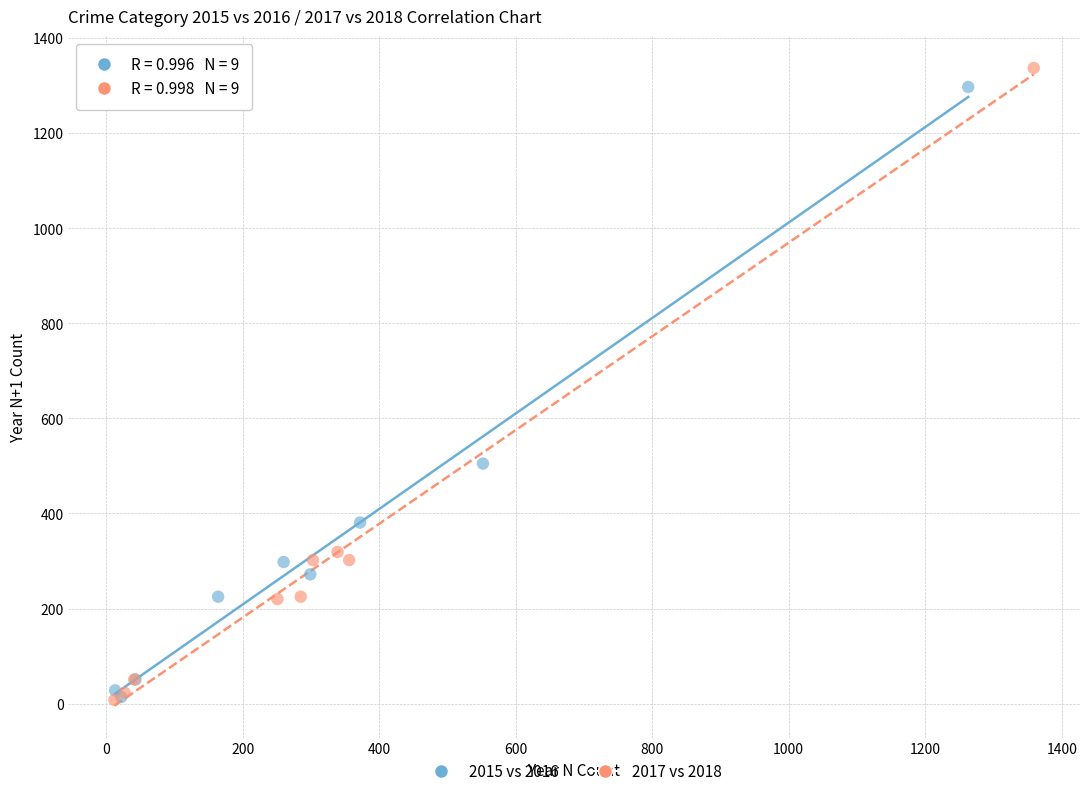

Which series has the widest spread of Y values?

2017 vs 2018